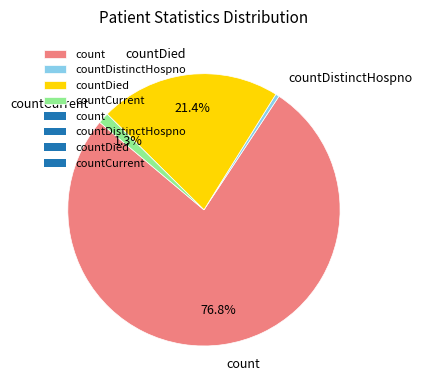

How many segments does this pie chart have?

4